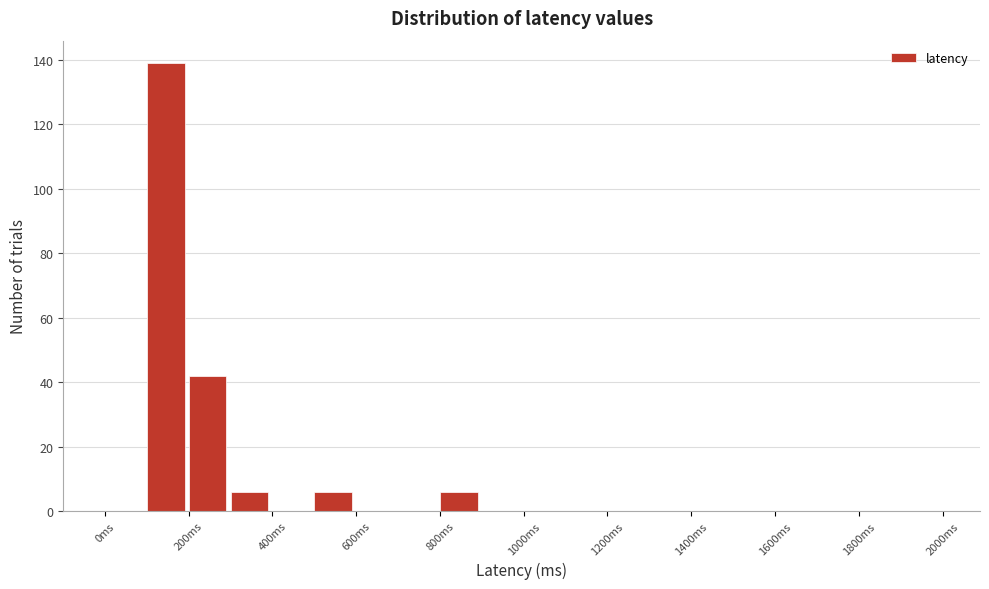

How tall is the bar that spans 500 to 600 on the x-axis? The values are not printed on the chart, so give them approximately, as read against the axis.

6